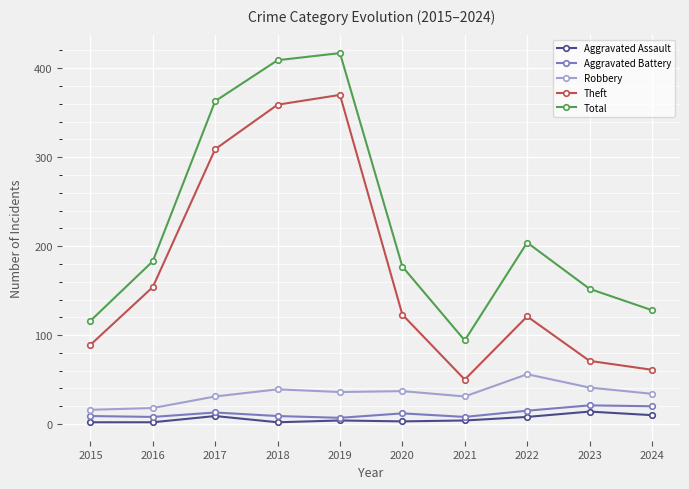

At 2016, list the series in order from largest to smallest.

Total, Theft, Robbery, Aggravated Battery, Aggravated Assault